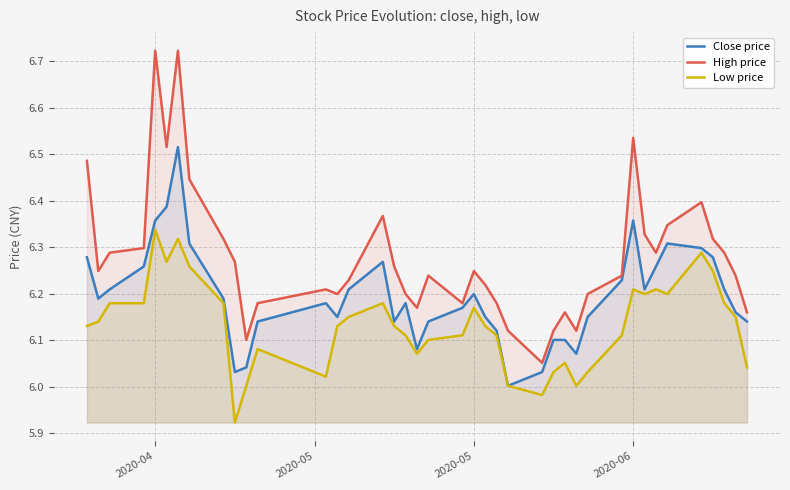

How many lines are shown in the chart?

3